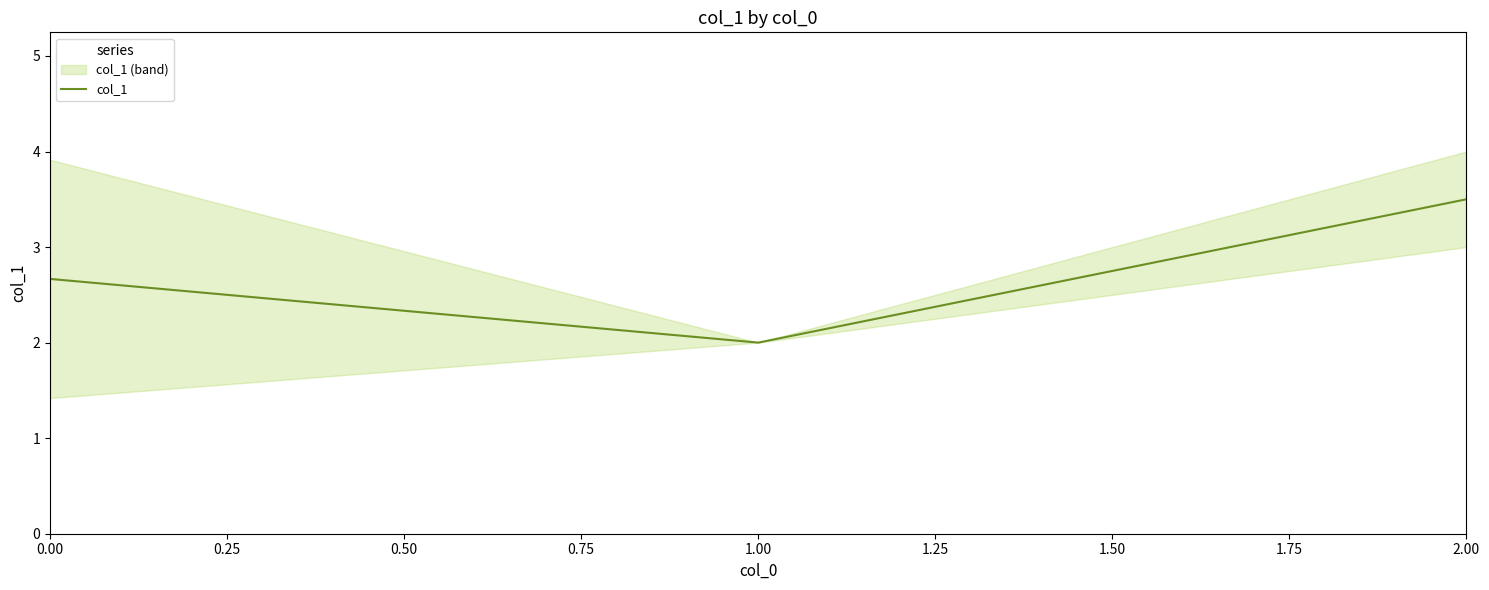

Reading left to right, extract all data points from this chart.

2.7	2.0	3.5